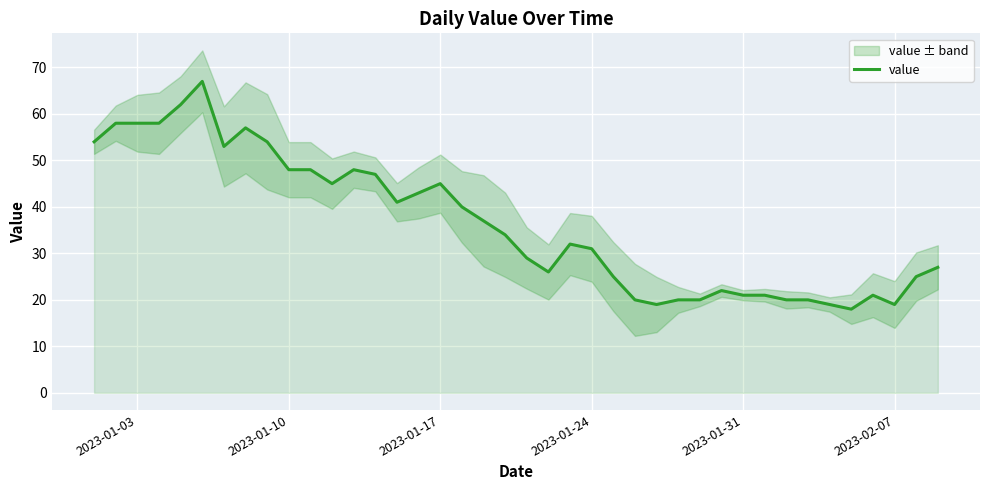

What is the lowest value of the value series?

18